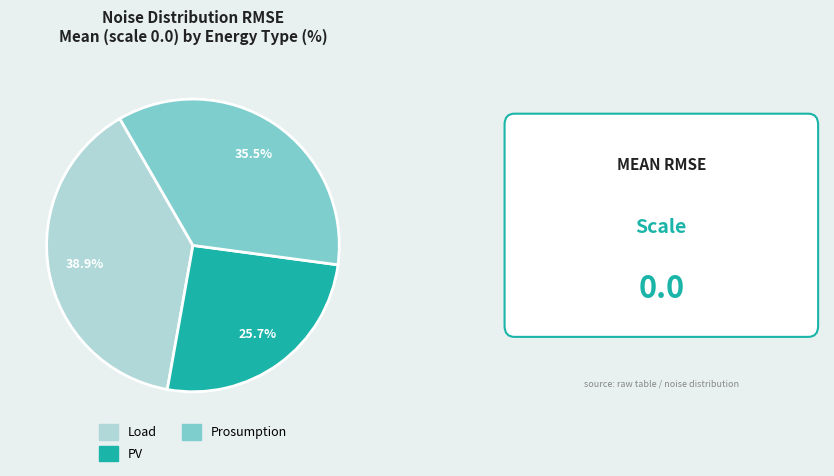

True or false: Load accounts for 39% of the total.

True